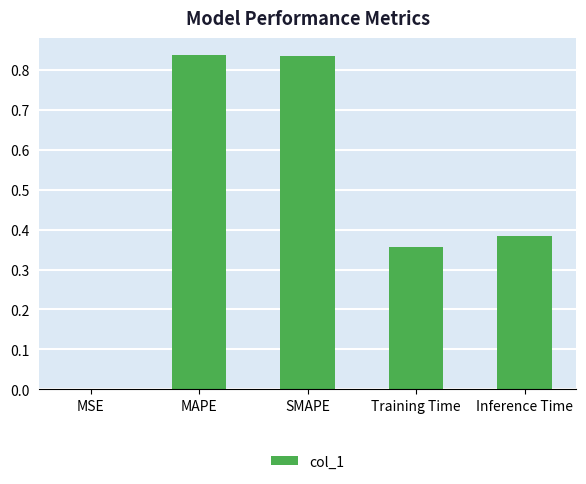

Is it true that the value at MAPE is 1.3?

False